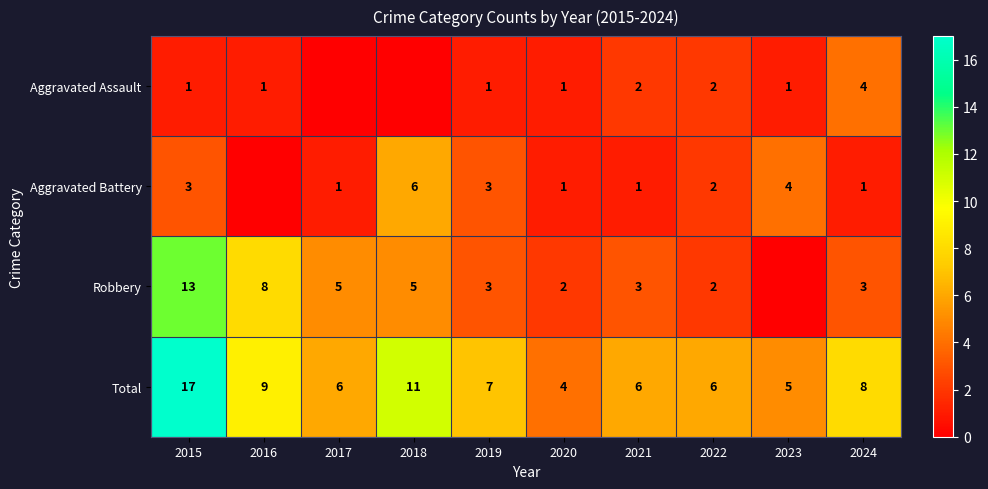

How many data points in Total are less than 7?

5